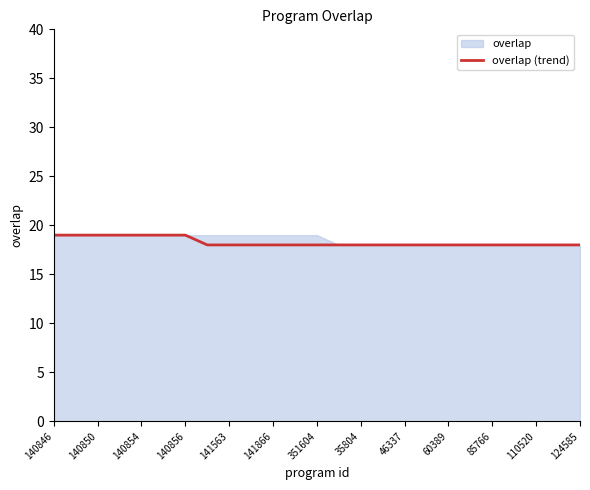

What is the highest value of the overlap (trend) series?

19